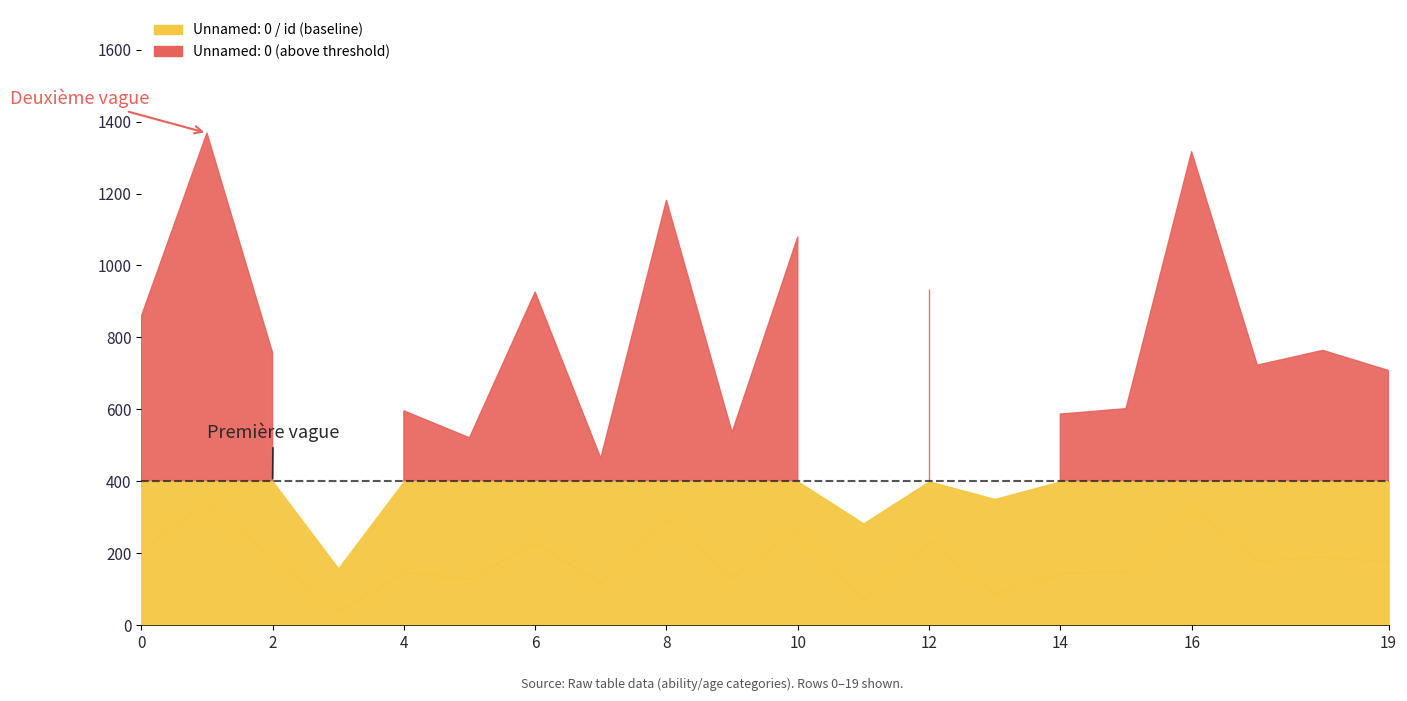

What is the spread (max minus min) of values at 13?

264